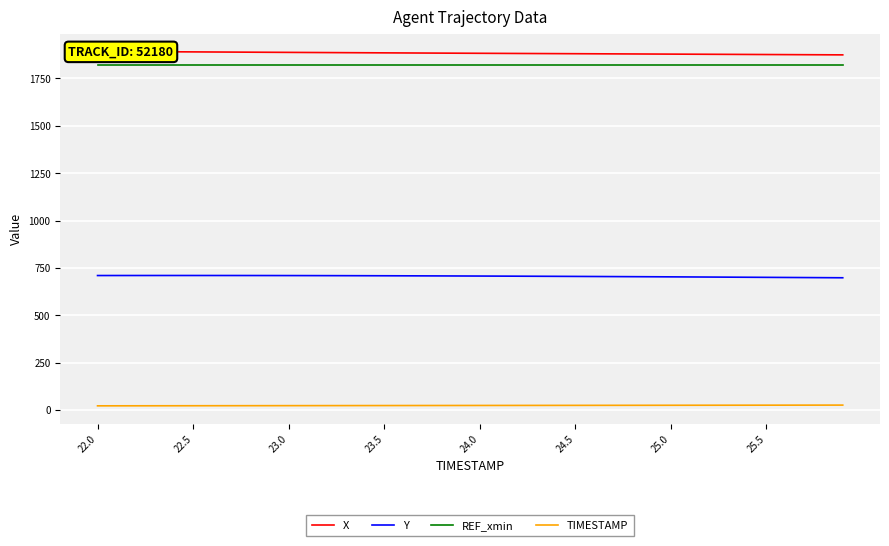

What is the lowest value of the REF_xmin series?

1821.2